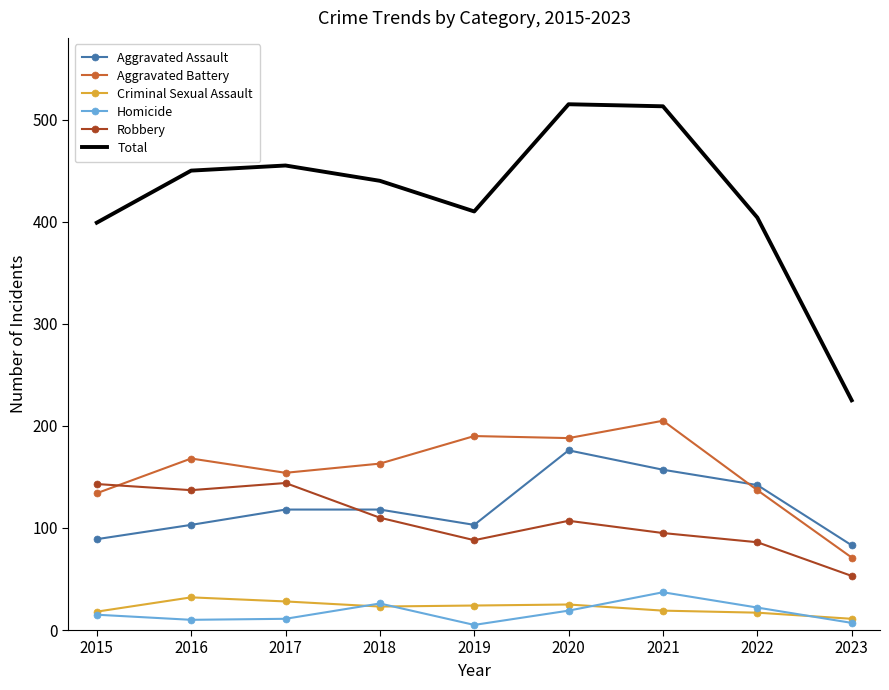

Which category has the lowest value in the Robbery series?

2023